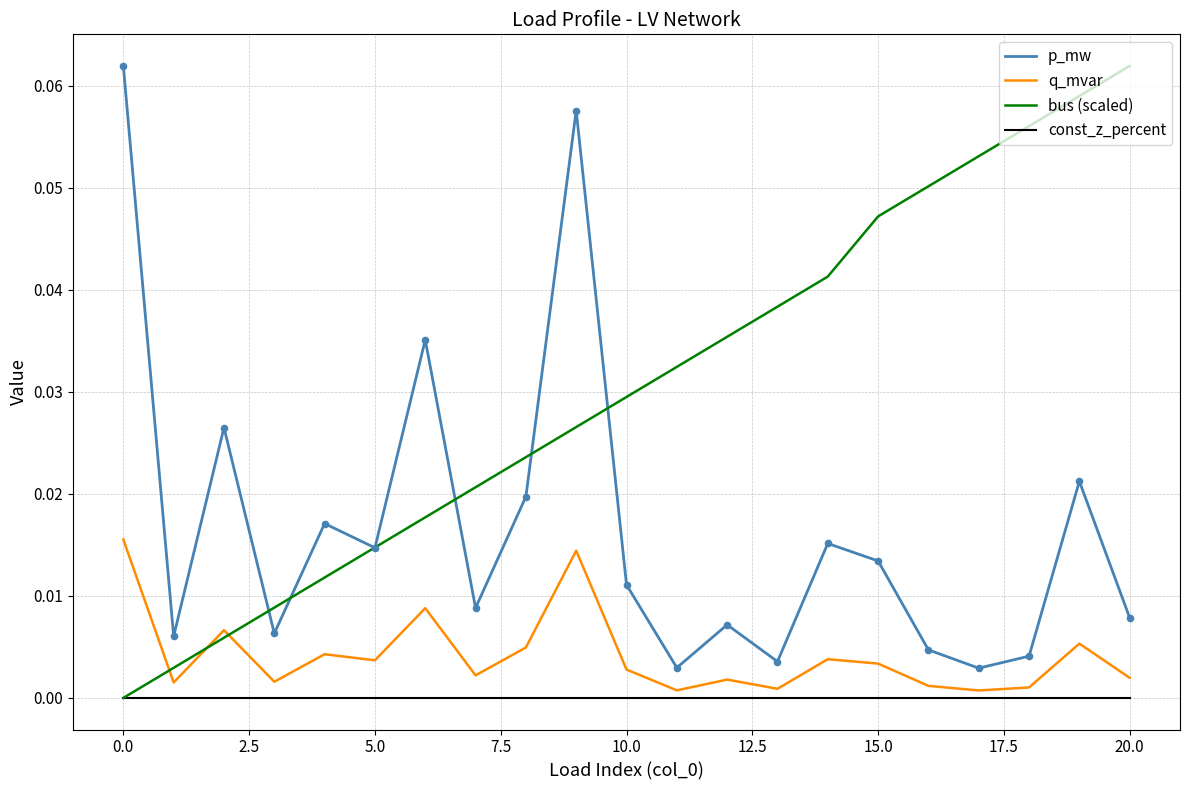

Which series has the largest total across all categories?

bus (scaled)